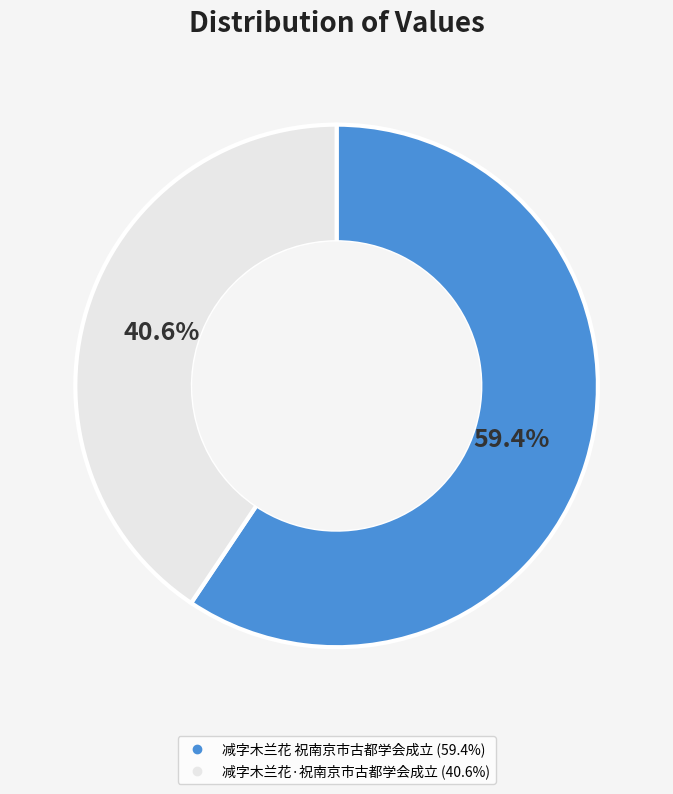

Between 减字木兰花·祝南京市古都学会成立 and 减字木兰花 祝南京市古都学会成立, which is larger?

减字木兰花 祝南京市古都学会成立